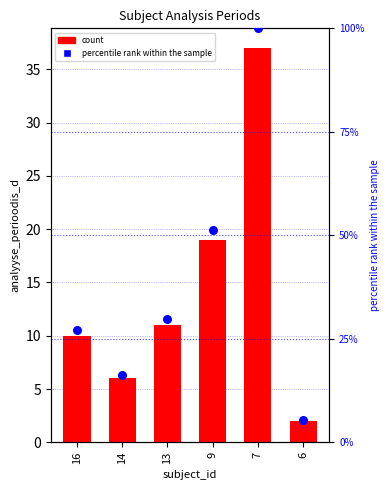

Is the value of percentile rank within the sample at 9 greater than the value of analyyse_perioodis_d at 13?

Yes